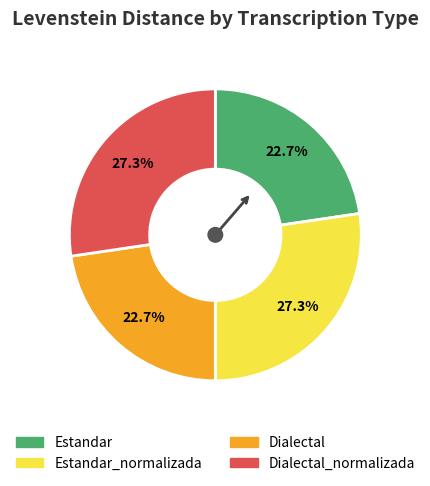

How many segments does this pie chart have?

4